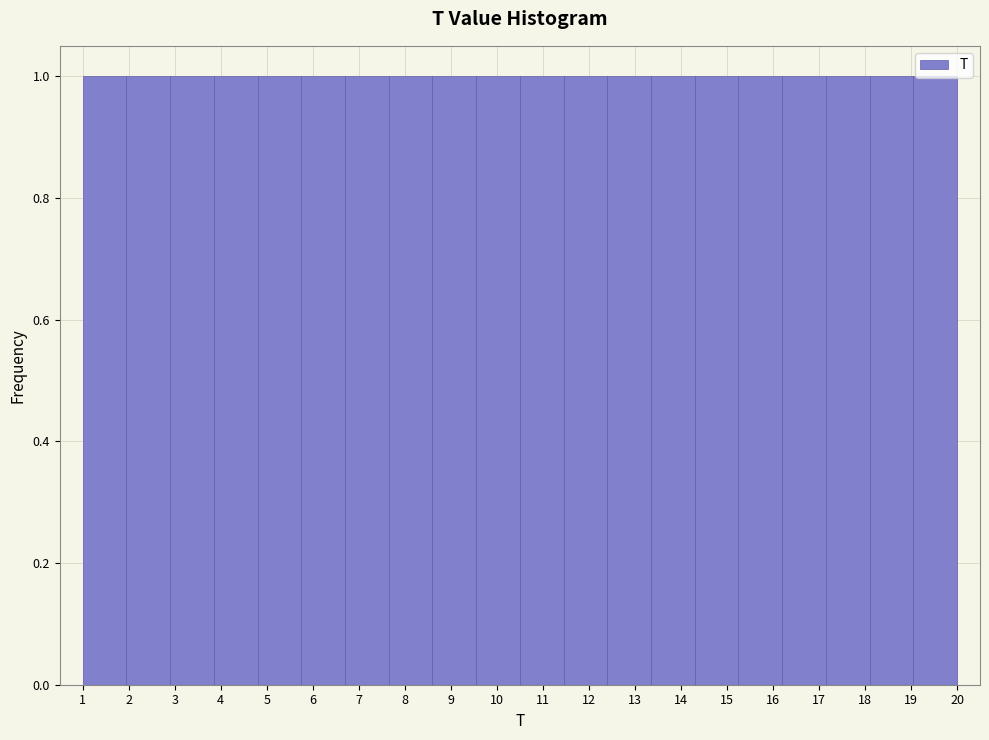

Reading left to right, list every bar in this chart as the range it spans on the x-axis followed by its height. Neither the bar edges nor the heights are printed on the chart, so give them approximately, as read against the axes.

1.00 to 1.95: 1
1.95 to 2.90: 1
2.90 to 3.85: 1
3.85 to 4.80: 1
4.80 to 5.75: 1
5.75 to 6.70: 1
6.70 to 7.65: 1
7.65 to 8.60: 1
8.60 to 9.55: 1
9.55 to 10.50: 1
10.50 to 11.45: 1
11.45 to 12.40: 1
12.40 to 13.35: 1
13.35 to 14.30: 1
14.30 to 15.25: 1
15.25 to 16.20: 1
16.20 to 17.15: 1
17.15 to 18.10: 1
18.10 to 19.05: 1
19.05 to 20.00: 1